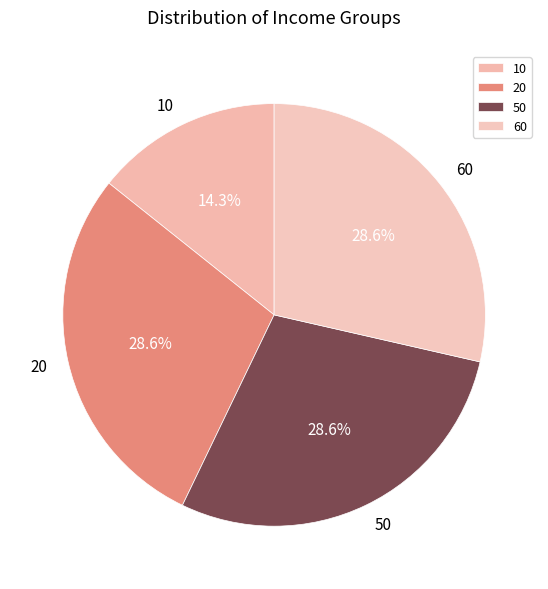

To the nearest percent, what percentage of the pie is 60?

29%